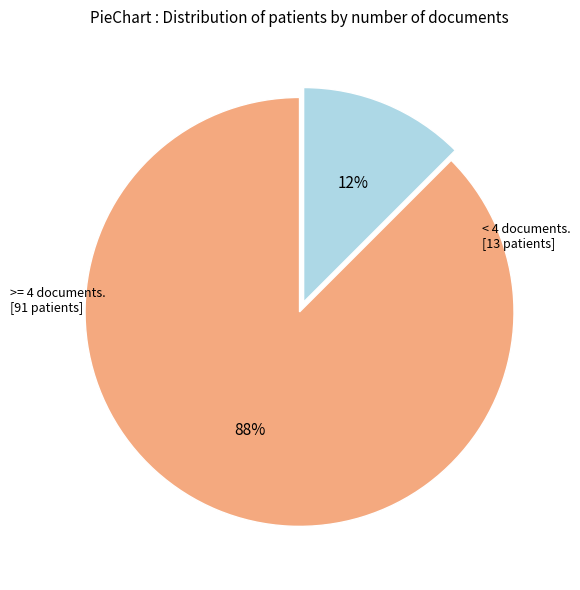

To the nearest percent, what is the average slice percentage?

50%